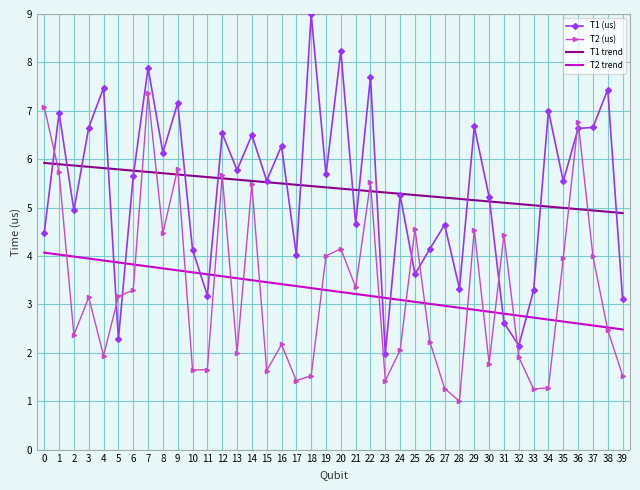

At which category is the sum across all series the highest?

7